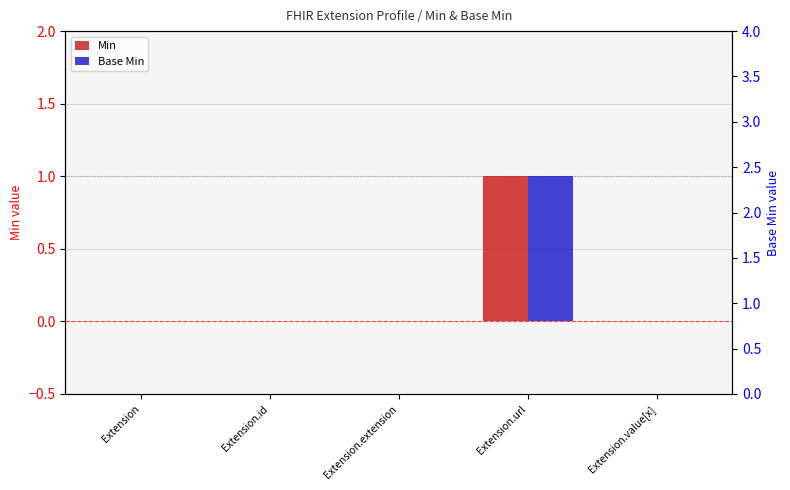

What is the label of the 1st bar from the left?

Extension